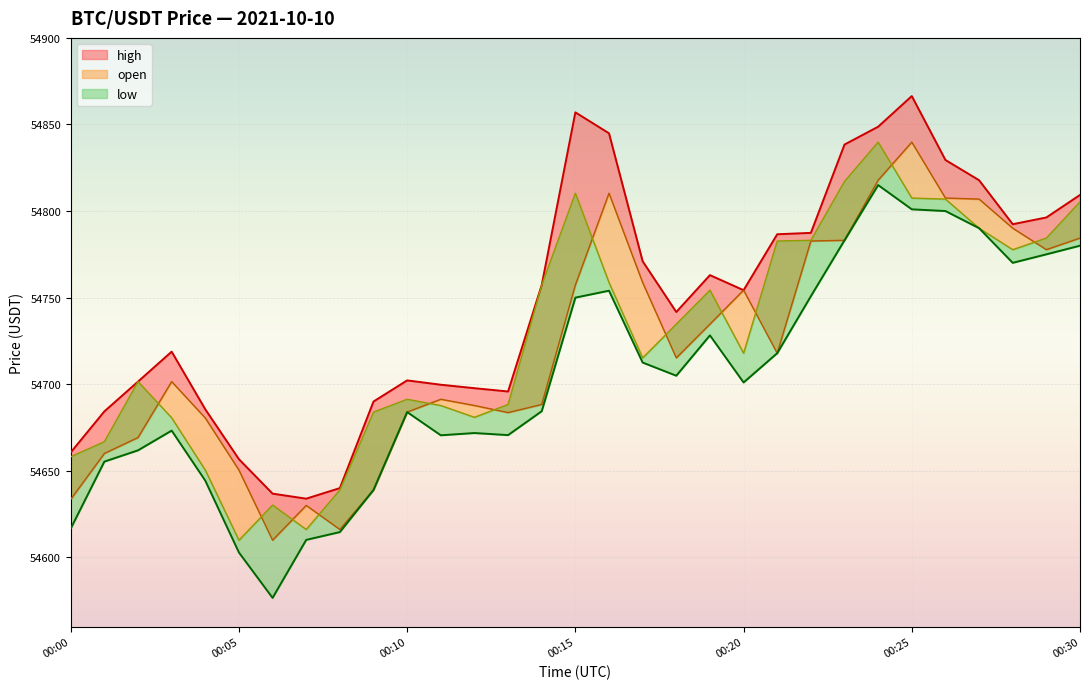

What is the maximum value for high_line?

54866.4